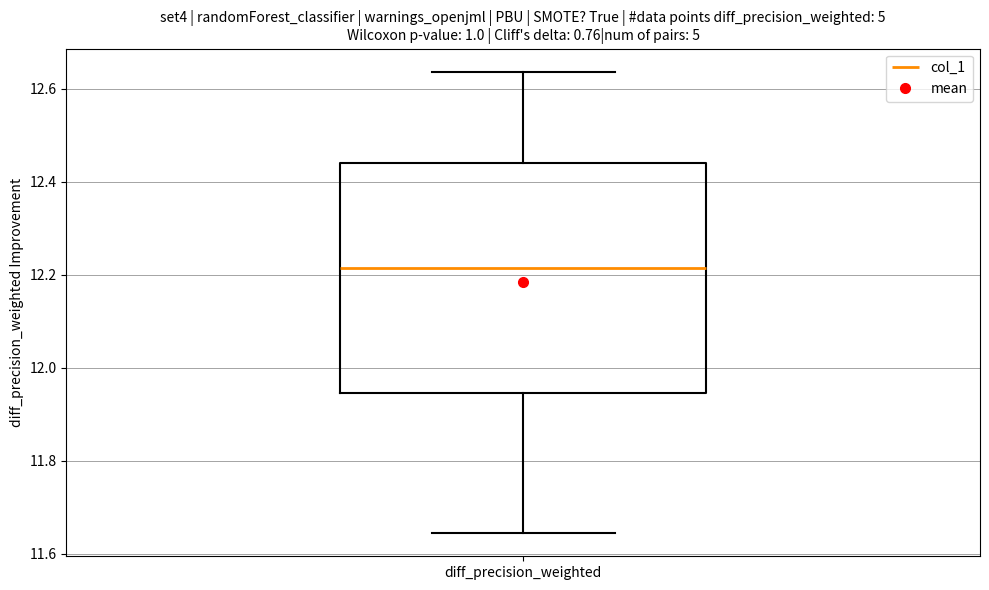

Where does the lower whisker of the box for diff_precision_weighted end on the y-axis? The values are not printed on the chart, so give them approximately, as read against the axis.

11.64